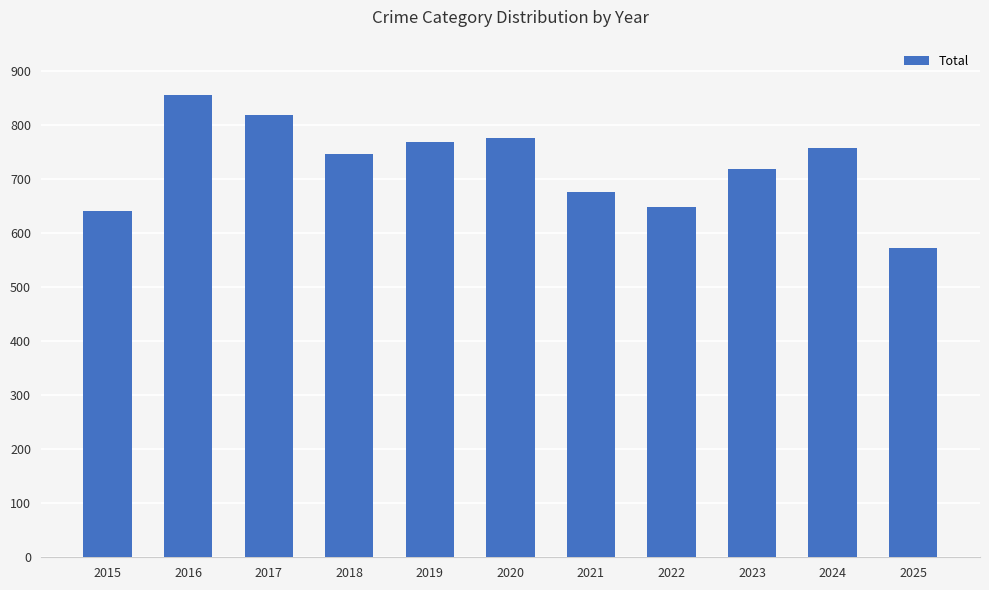

The value at 2021 is 416. True or false?

False